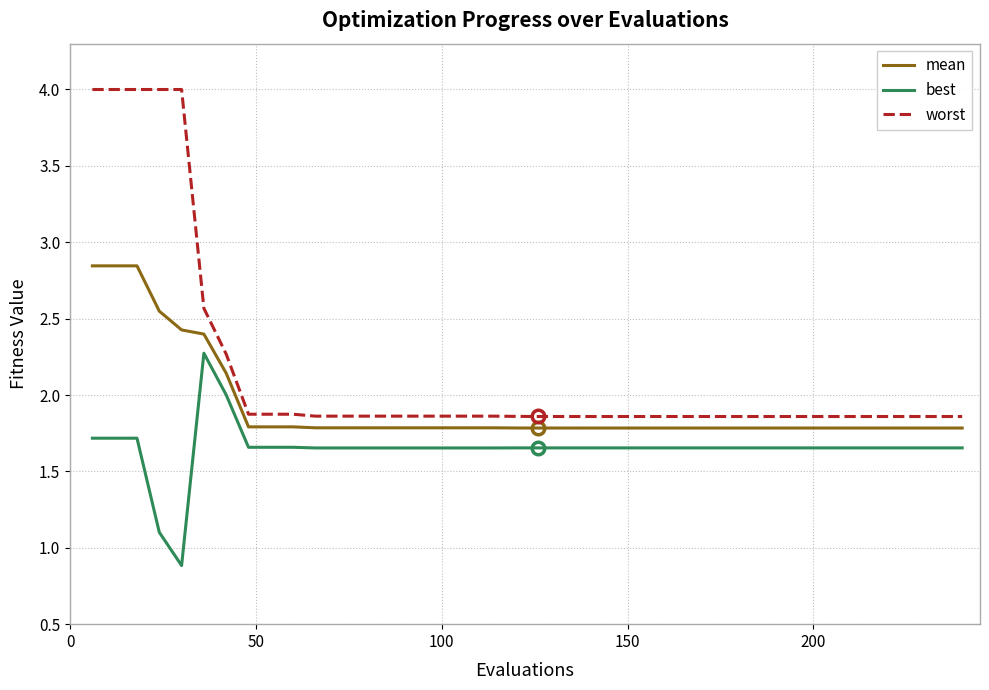

Does the chart display data point markers on the line(s)?

No